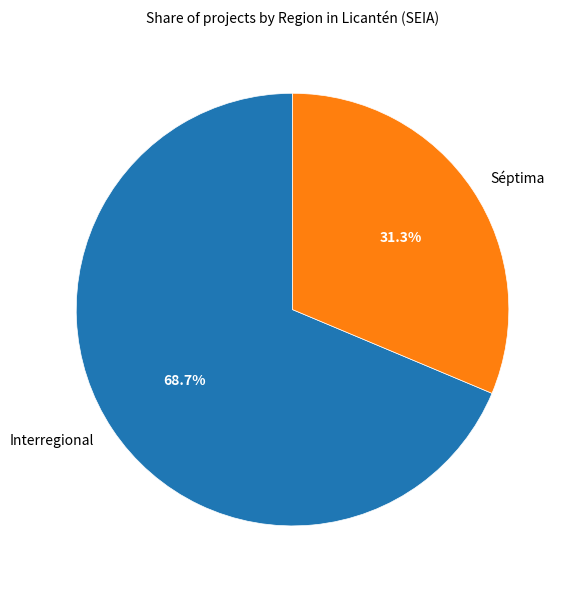

What percentage is the Séptima slice, to the nearest percent?

31%